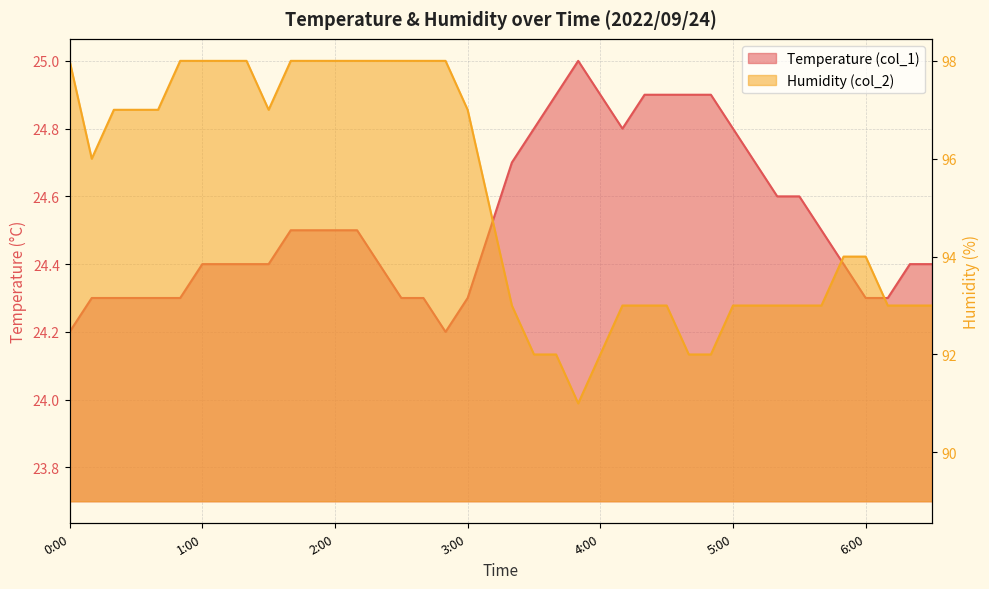

Which series has the largest range (max minus min)?

Humidity (col_2)